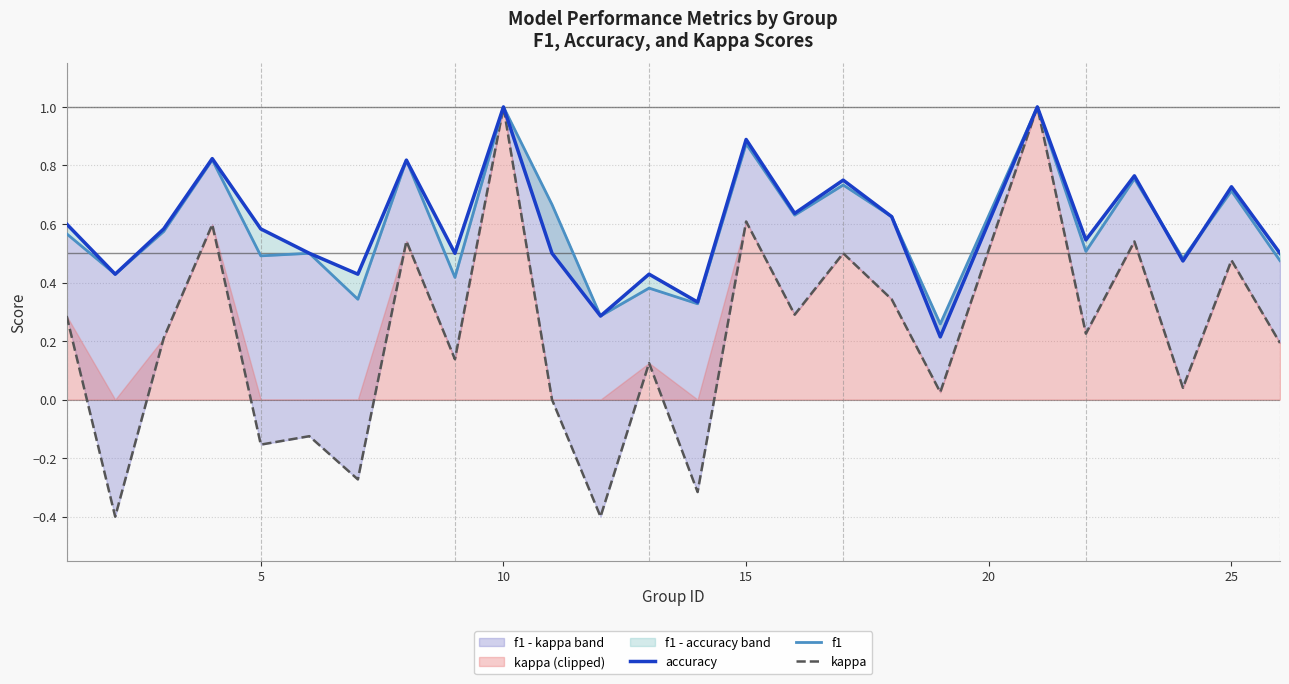

True or false: f1 and kappa cross at least once.

False